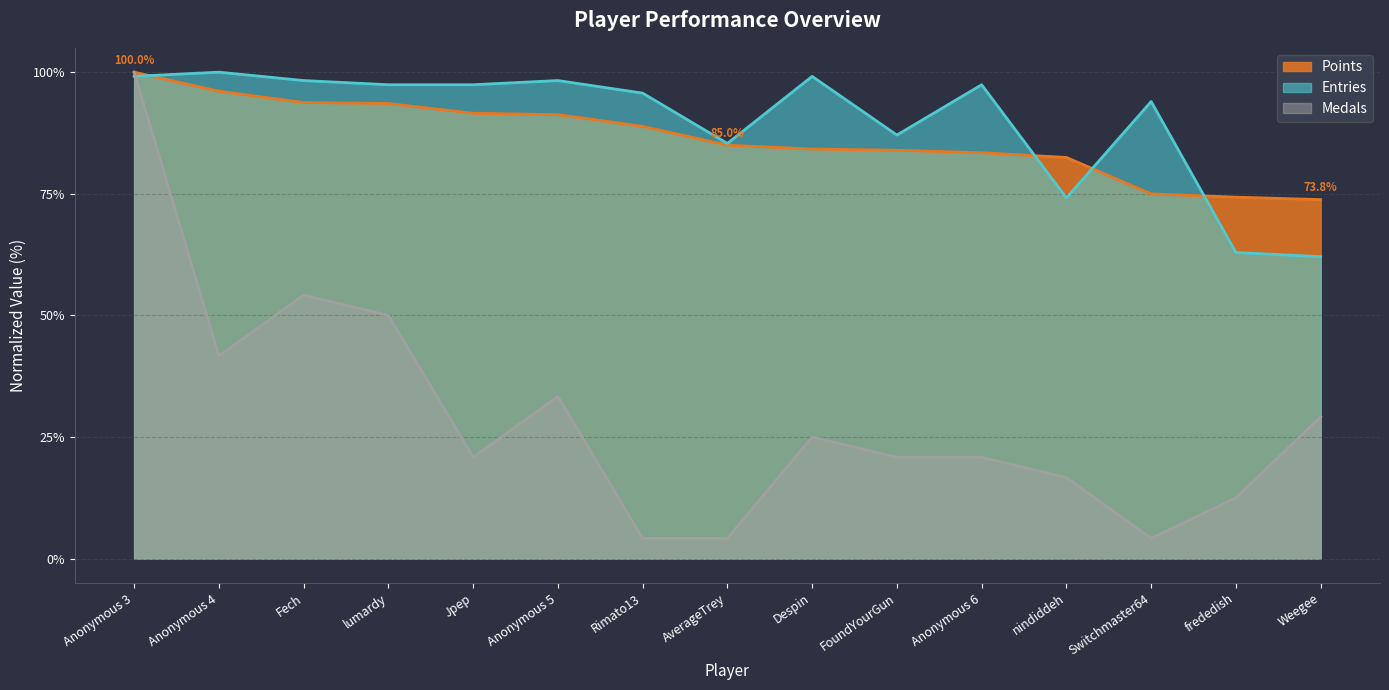

Which category has the highest value in the Entries series?

Anonymous 4